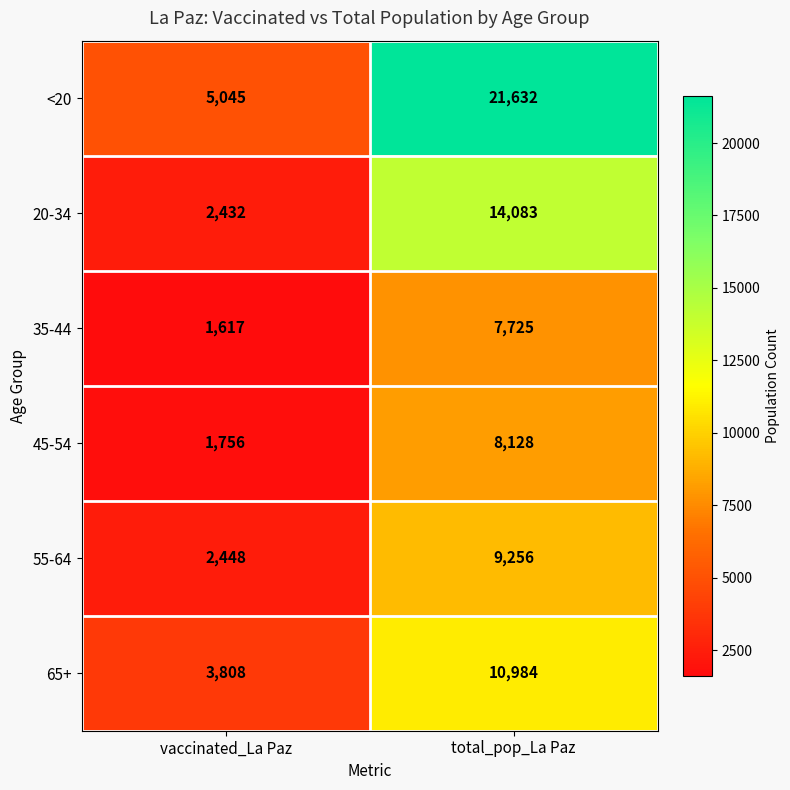

Is it true that 45-54 equals 8128 at total_pop_La Paz?

True